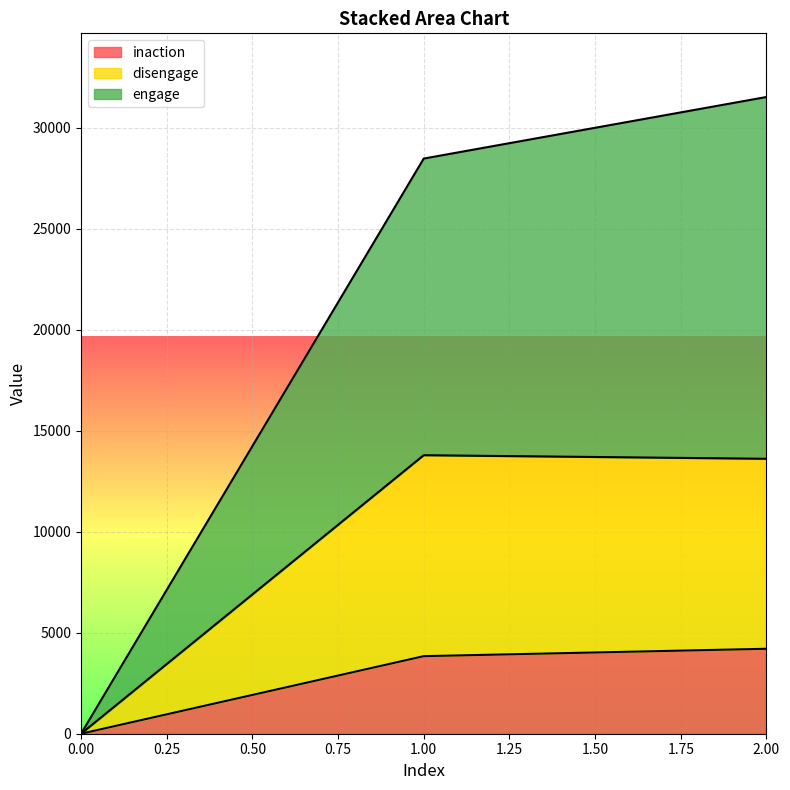

True or false: inaction has a value of 0 at 0.00.

True